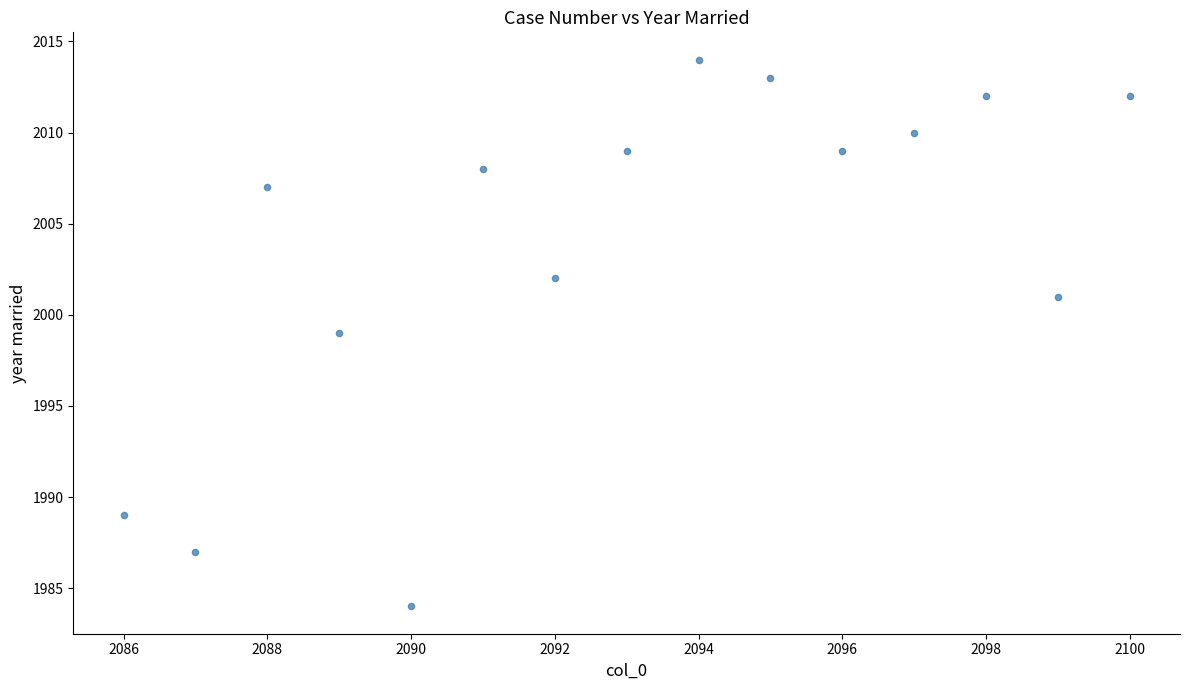

What is the range of X values (max minus min)?

14